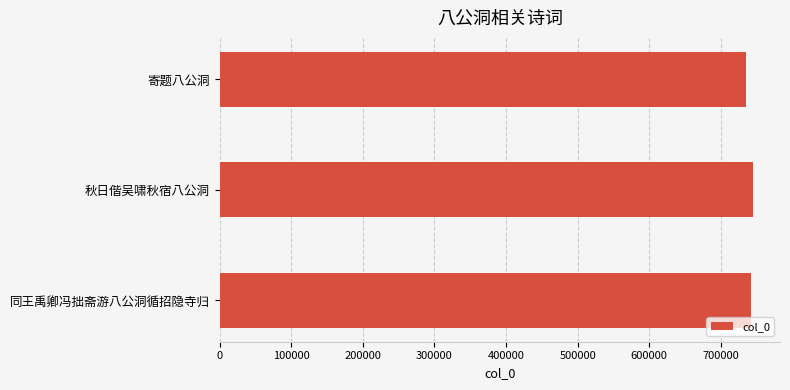

What is the greatest value displayed?

745353